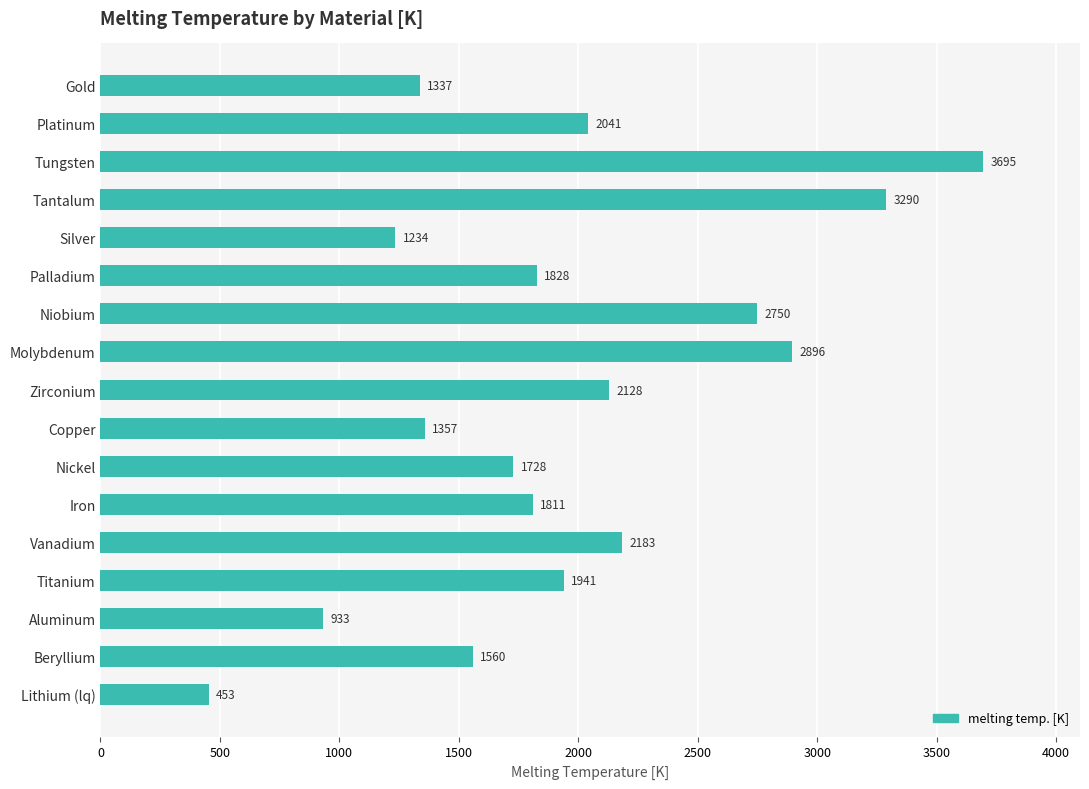

The chart shows a value of 1836 at Tungsten. True or false?

False